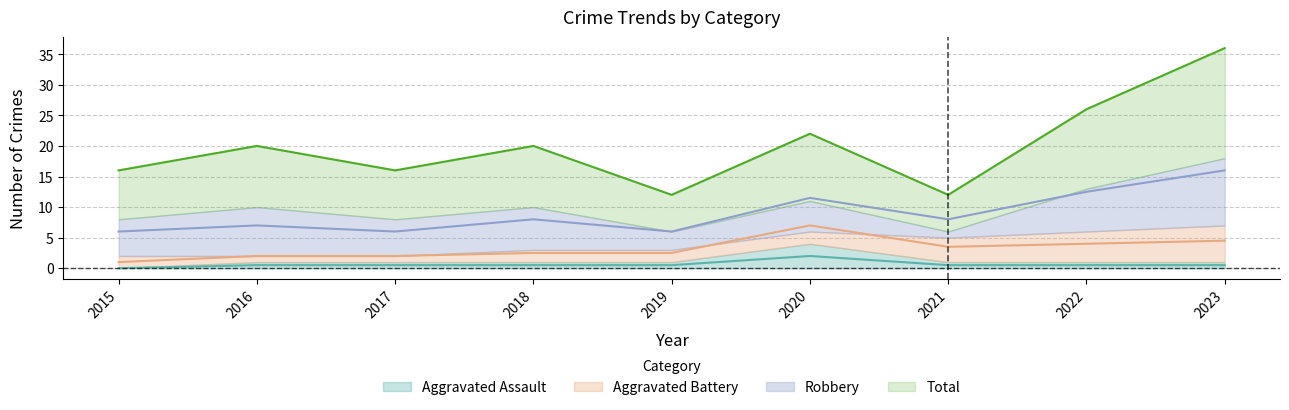

Where is the first local maximum for Aggravated Assault?

2020